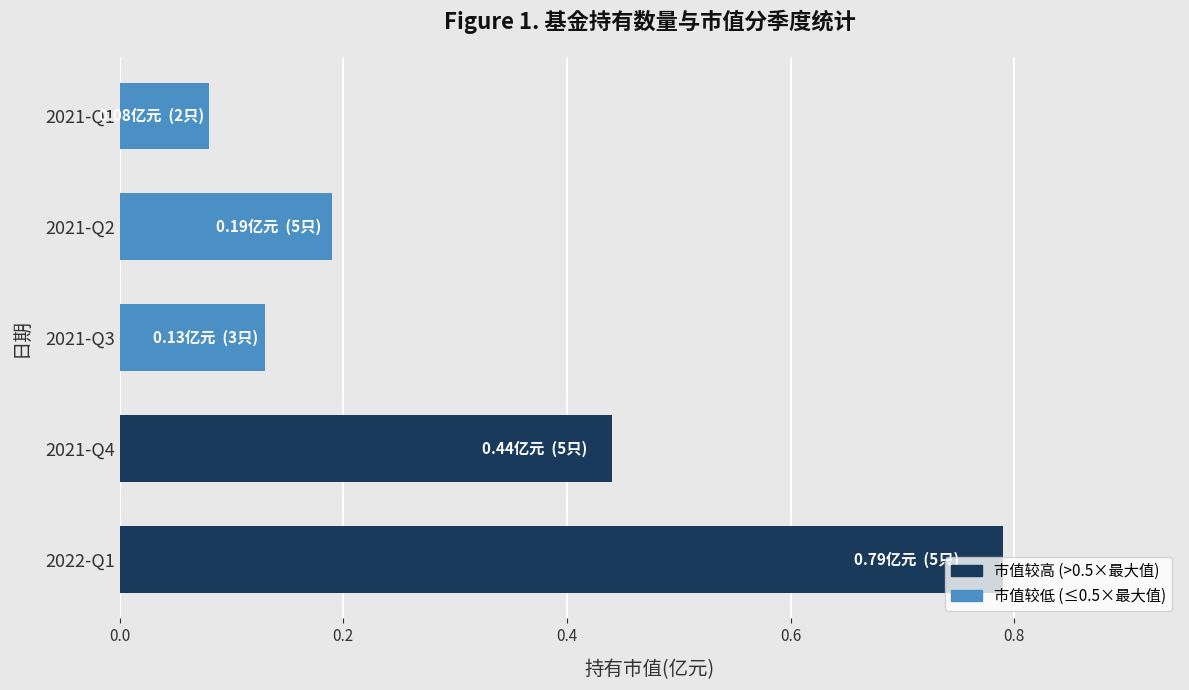

True or false: the data shows 0.3 at 2021-Q4.

False